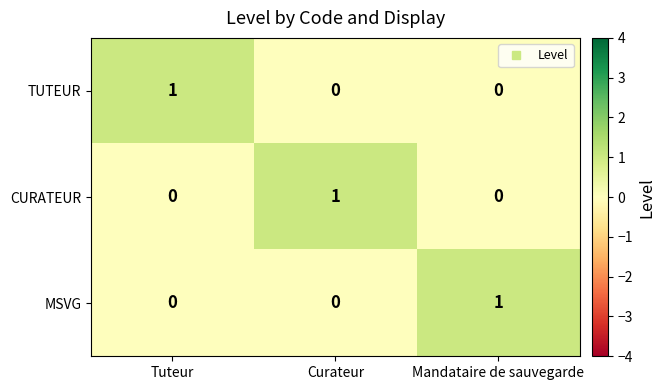

Reading left to right, transcribe all the data shown in this chart.

TUTEUR: Tuteur=1	Curateur=0	Mandataire de sauvegarde=0
CURATEUR: Tuteur=0	Curateur=1	Mandataire de sauvegarde=0
MSVG: Tuteur=0	Curateur=0	Mandataire de sauvegarde=1